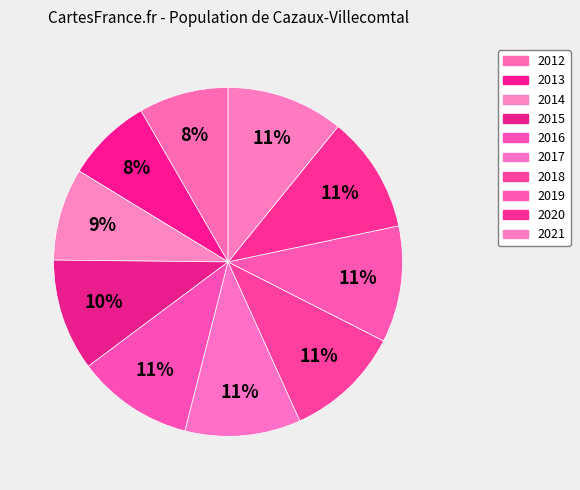

True or false: 2021 accounts for 2% of the total.

False